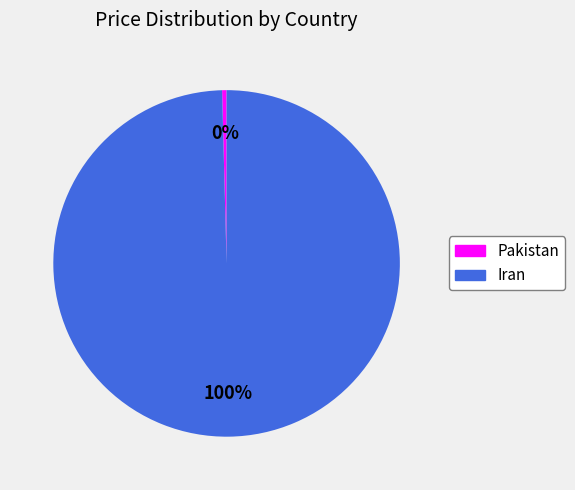

Is it true that Pakistan is 0% of the pie?

True